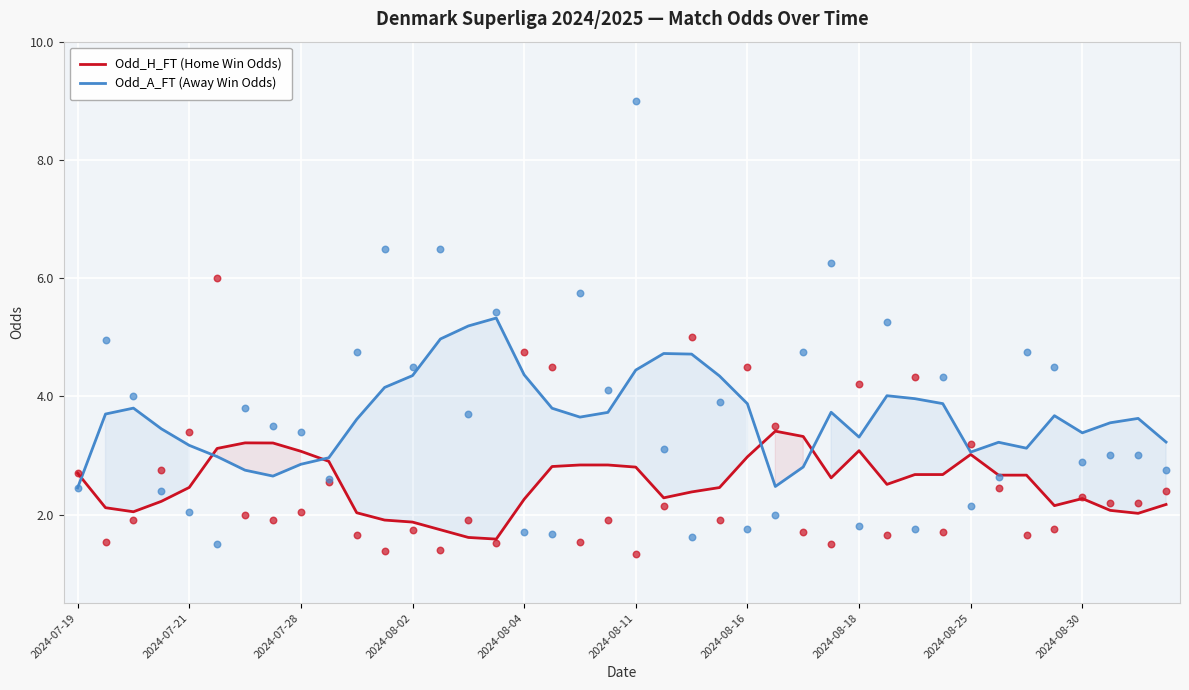

Is the value of Odd_H_FT (Home Win Odds) at 31 greater than the value of Odd_A_FT (Away Win Odds) at 33?

No